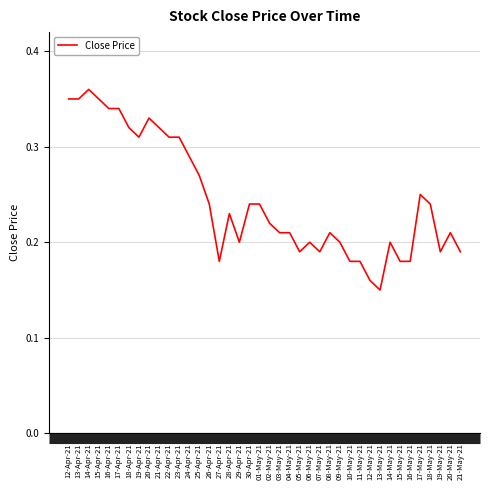

Is it true that the value at 10-May-21 is 0.1?

False